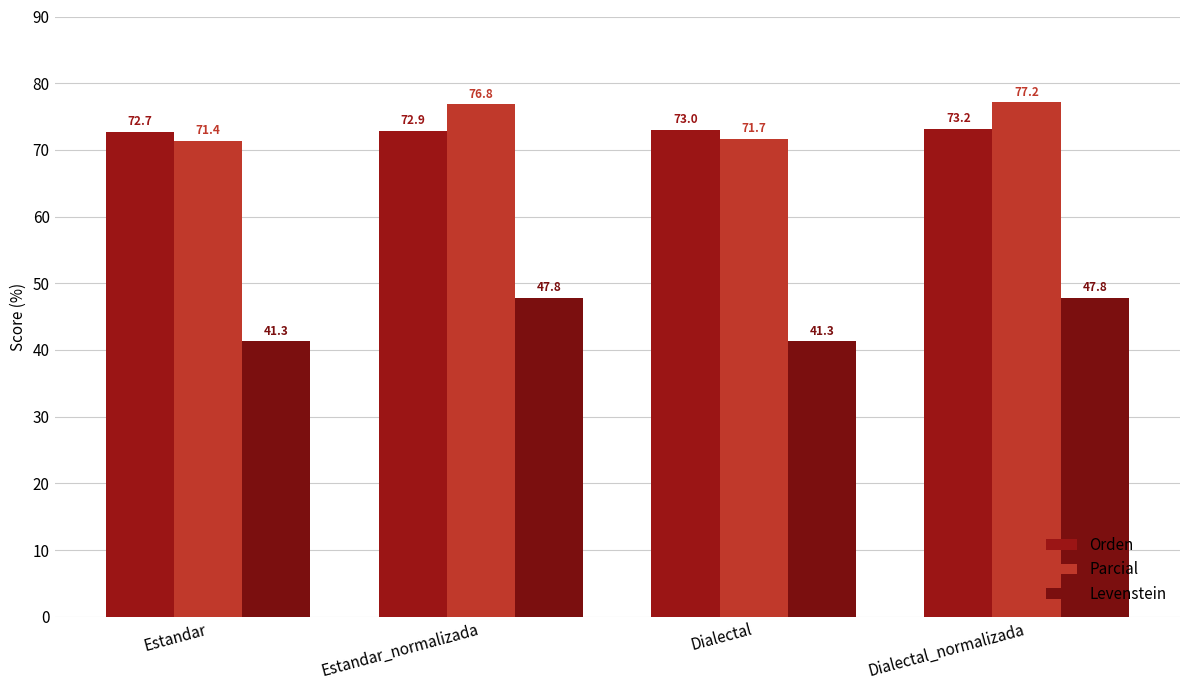

Between Dialectal and Dialectal_normalizada, which series saw the biggest shift?

Levenstein